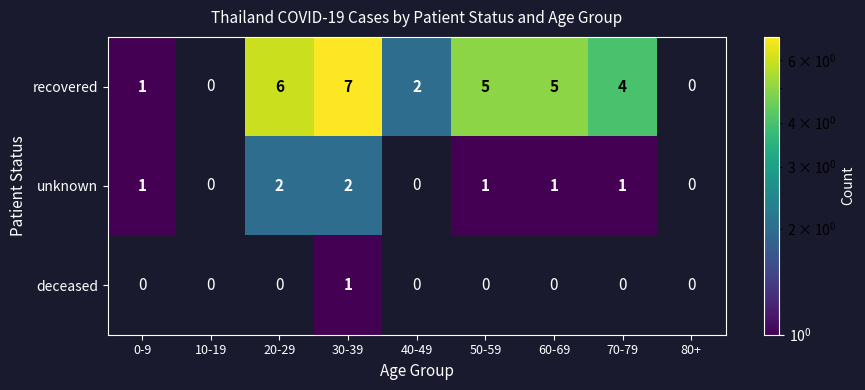

At which category does the chart reach its peak across all series?

30-39